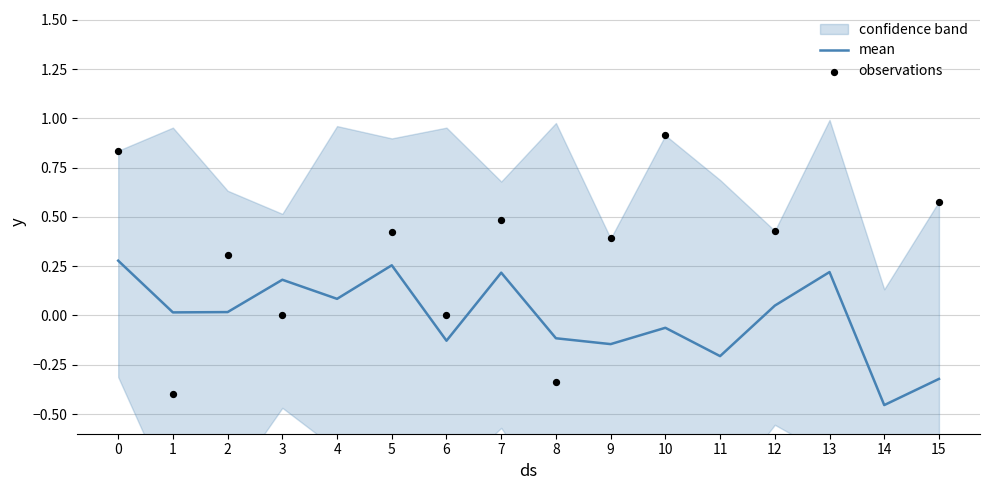

The value of mean at 11 is -0.3. True or false?

False